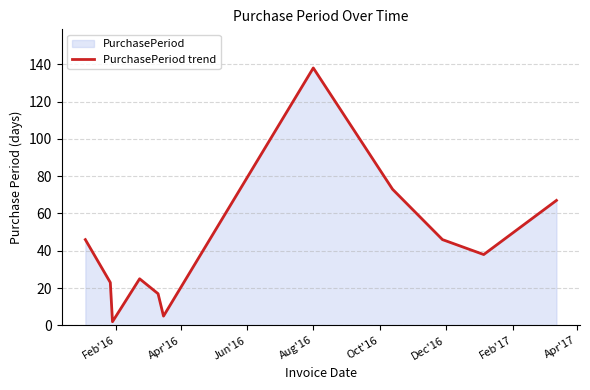

What is the maximum value shown in the chart?

138